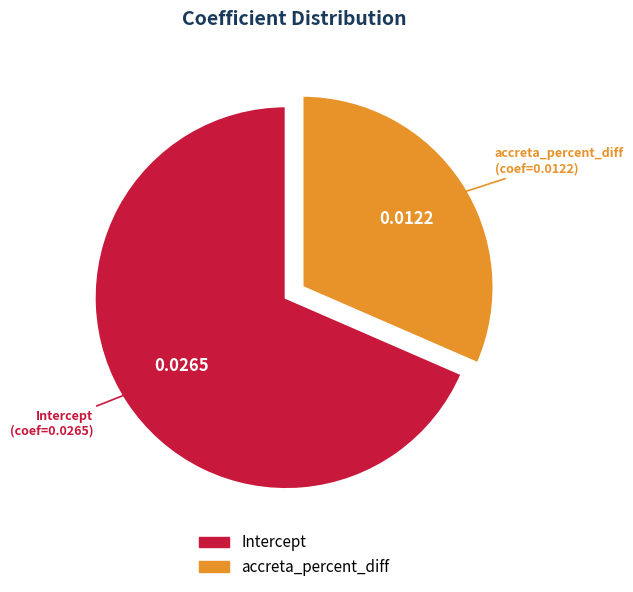

Rank the categories by value from highest to lowest.

Intercept, accreta_percent_diff